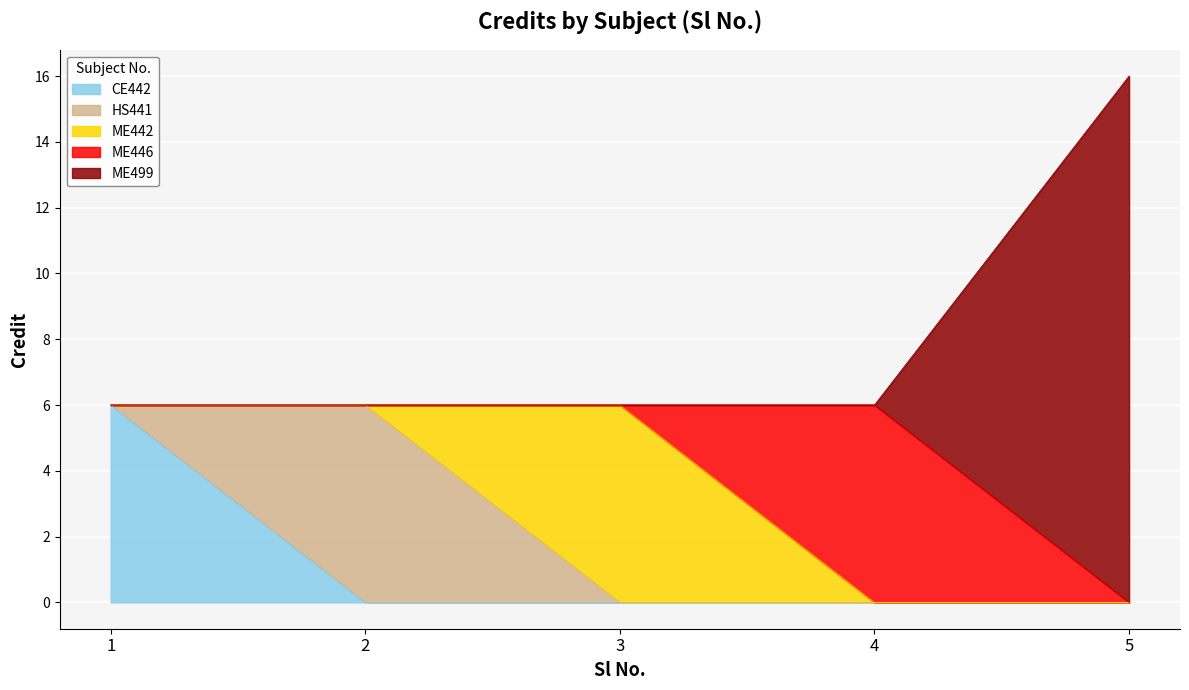

Is it true that the value at 4 is 6?

True